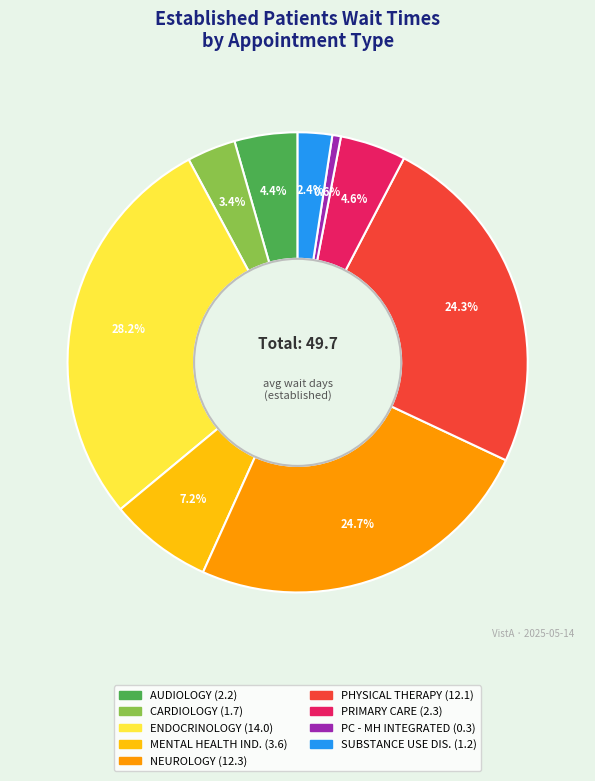

Is there a majority slice in this chart?

No